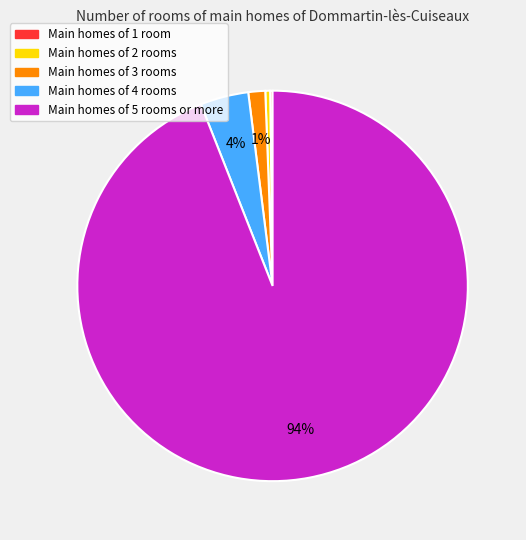

To the nearest percent, what is the average slice percentage?

20%